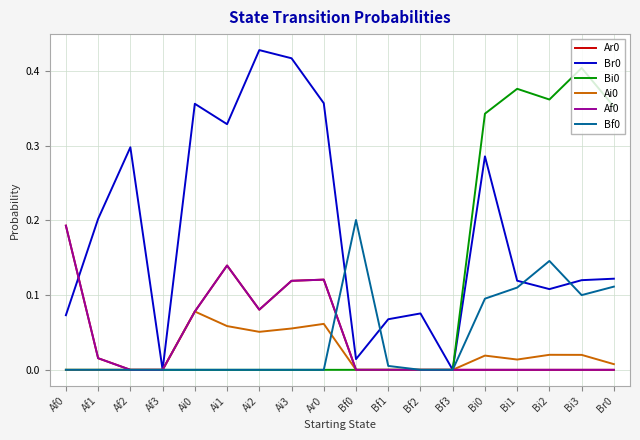

The value of Bf0 at Af3 is 0.0. True or false?

True